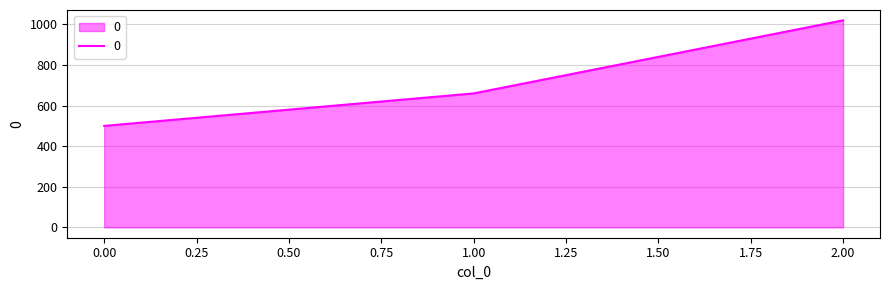

What is the average value?

727